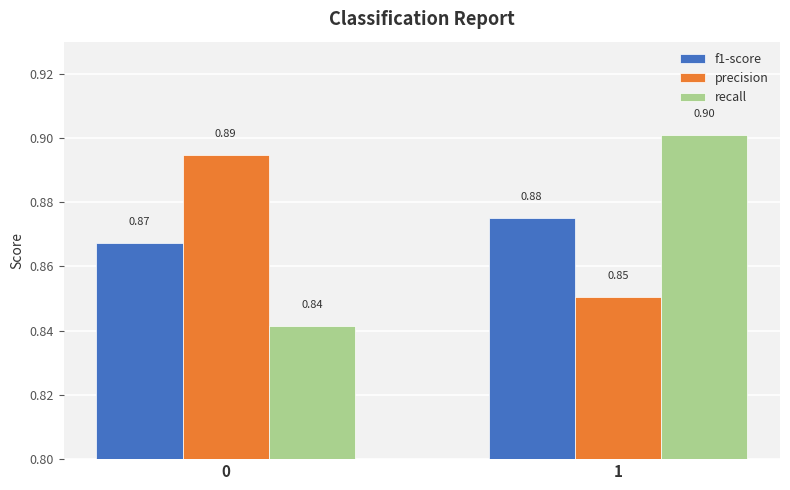

The precision series shows 0.3 at 0. True or false?

False